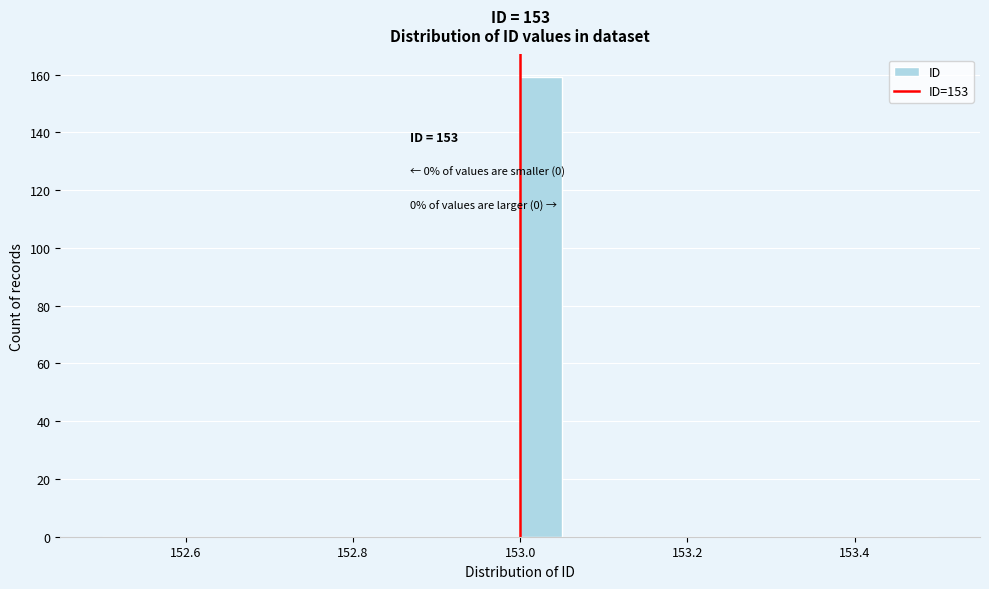

Around what value on the x-axis is the tallest bar? Give the approximate position of its centre, as read against the axis.

153.02